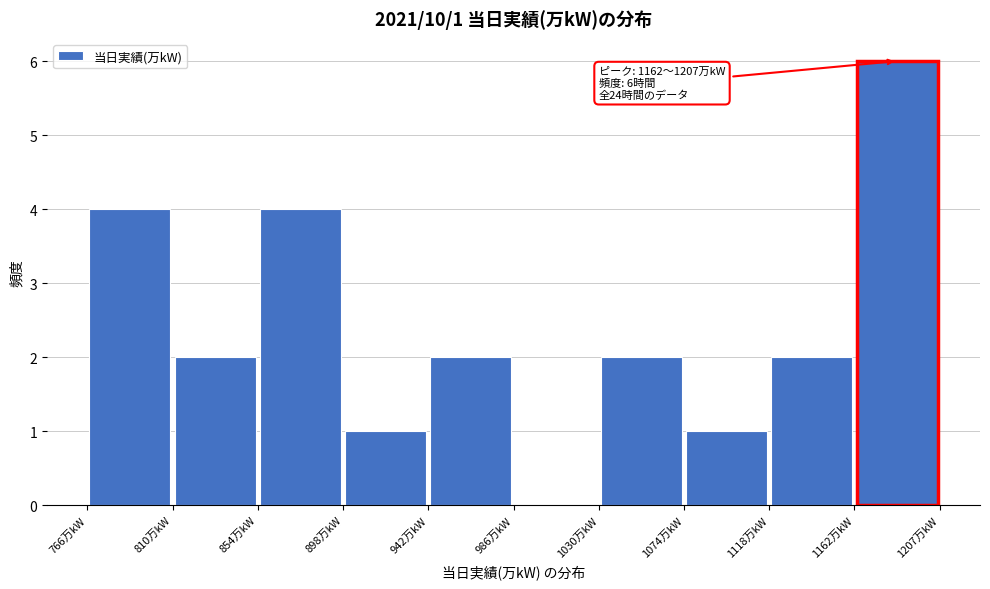

Over which range of the x-axis is the bar tallest?

1165 to 1205